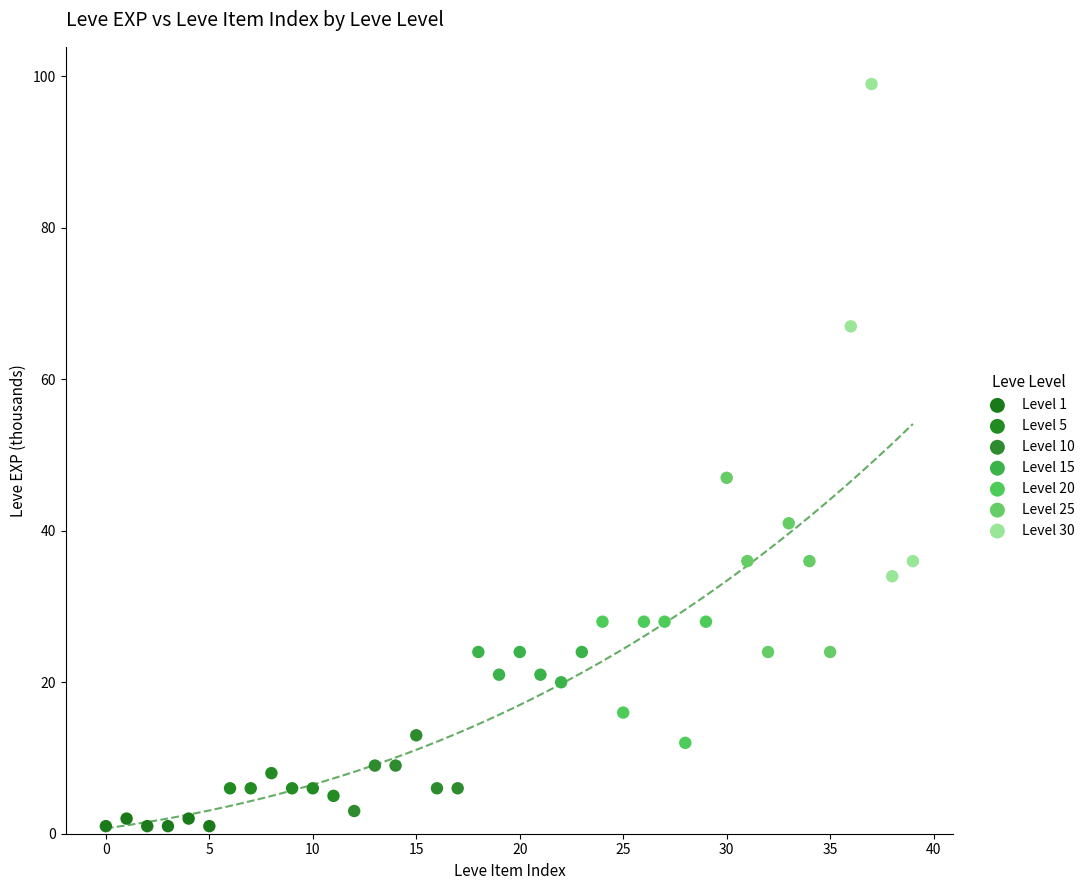

Which series has the largest Y range (max minus min)?

Level 30